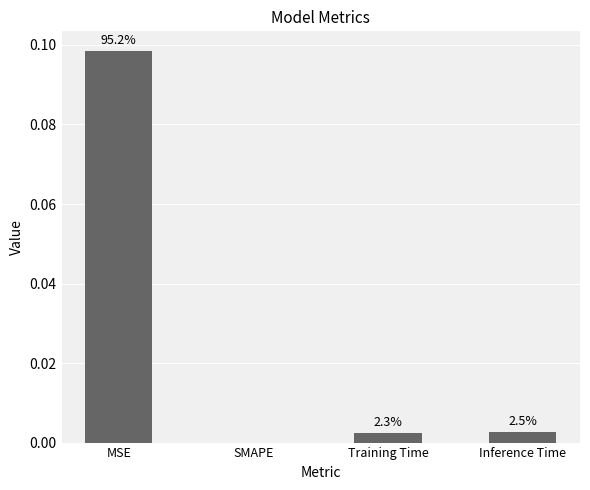

Are the bars grouped side by side (vs. stacked)?

No